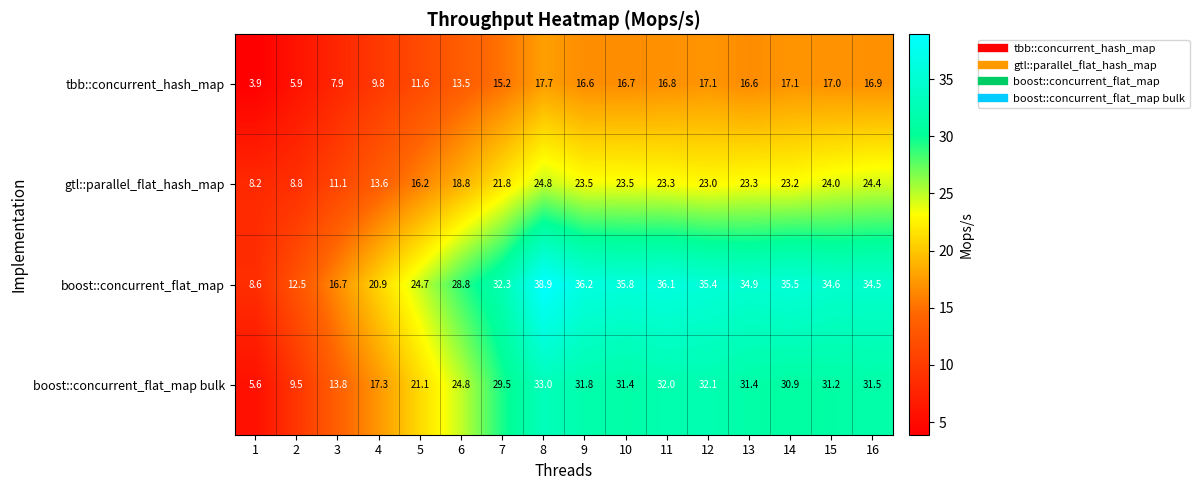

What is the difference between the gtl::parallel_flat_hash_map values at 8 and 9?

1.3